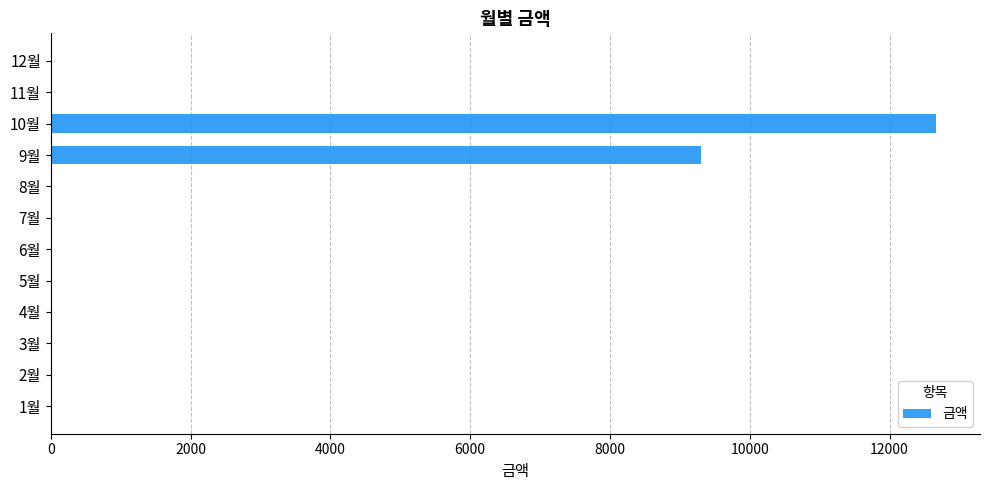

The value at 7월 is -4741. True or false?

False